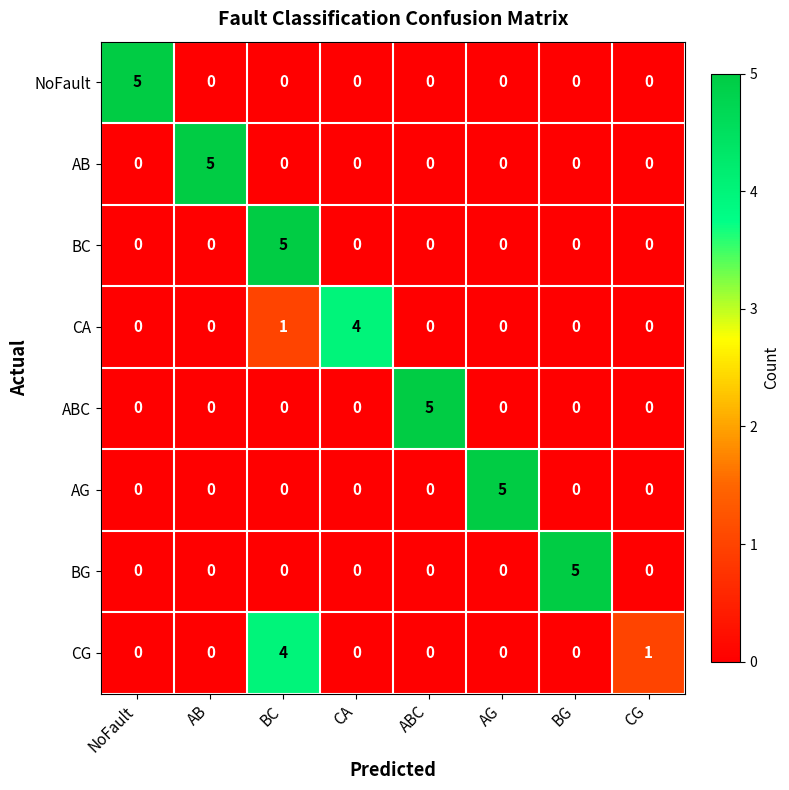

Is it true that CG equals 4 at BC?

True